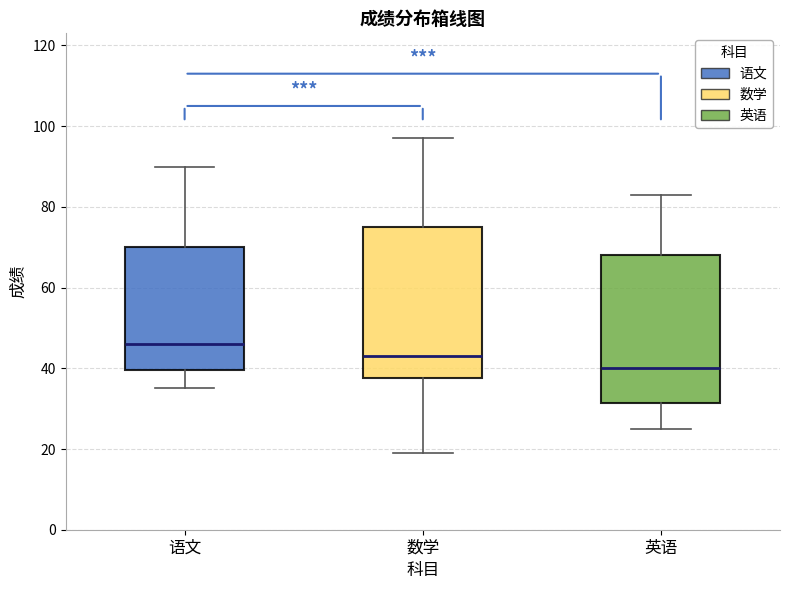

Reading left to right, transcribe this box plot: for each box, give where its median line is, the range the box spans, and where its two whiskers end, as read against the y-axis. The values are not printed on the chart, so give them approximately, as read against the axis.

语文: median 46, box 40 to 70, whiskers 36 to 90
数学: median 44, box 38 to 76, whiskers 20 to 98
英语: median 40, box 32 to 68, whiskers 26 to 84